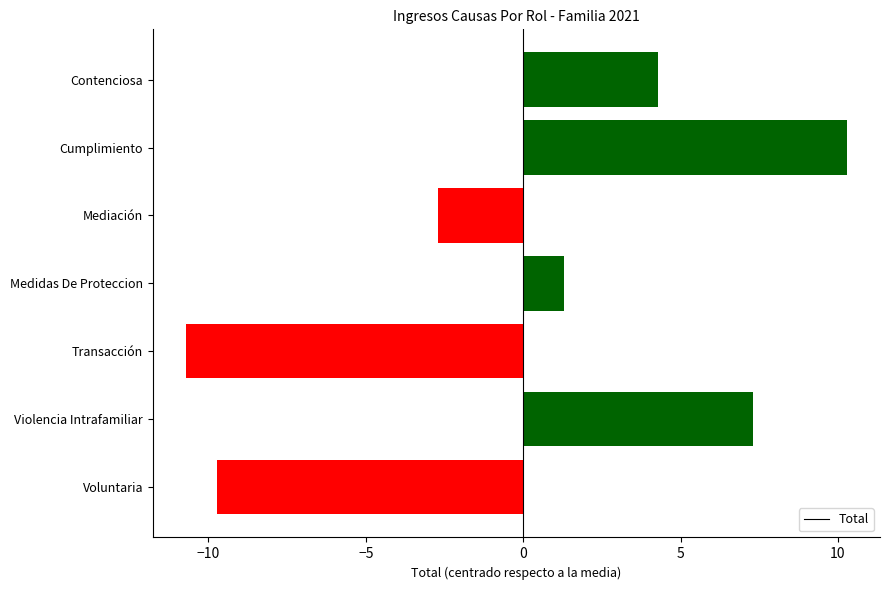

Between Voluntaria and Medidas De Proteccion, which is larger?

Medidas De Proteccion